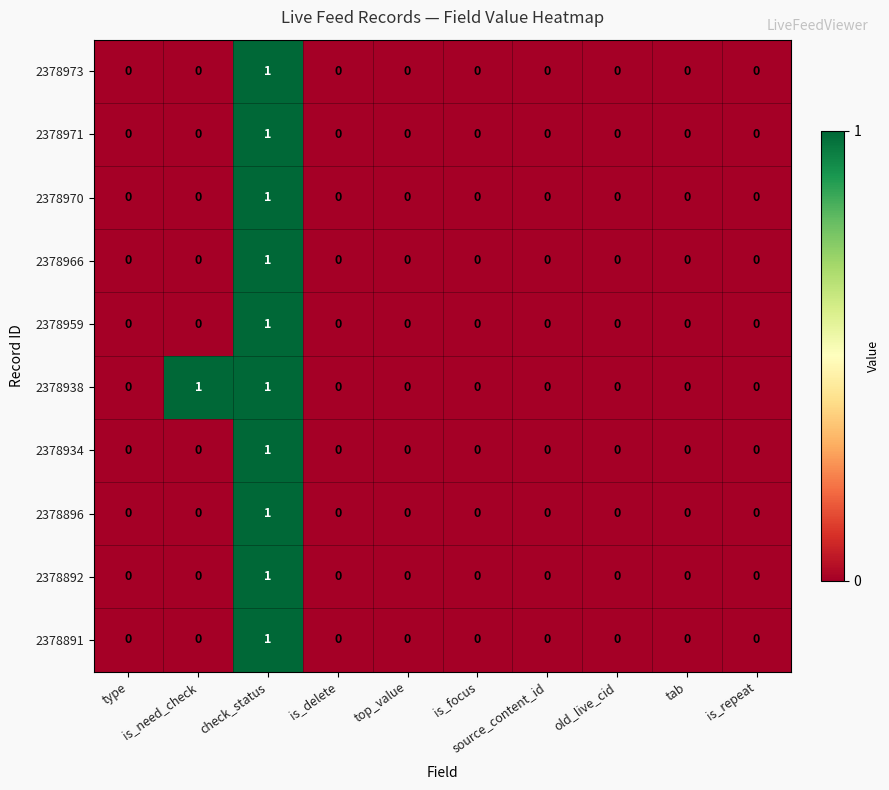

True or false: 2378891 has a value of -1 at is_need_check.

False